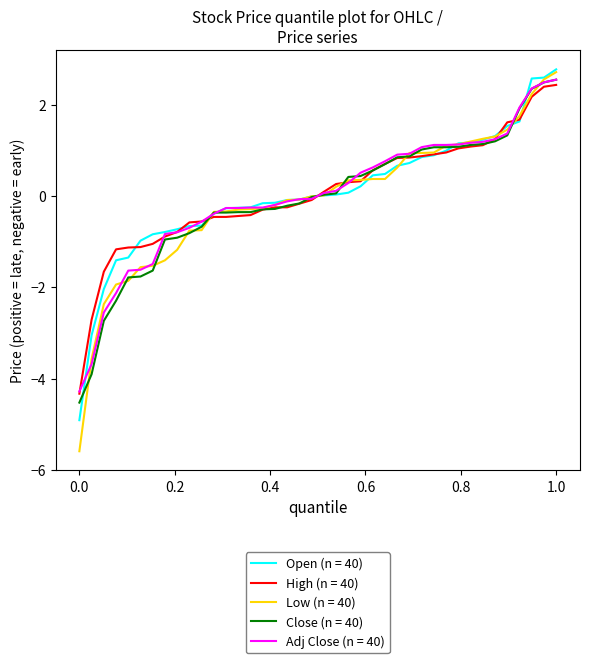

Which series has the widest spread of values?

Low (n = 40)